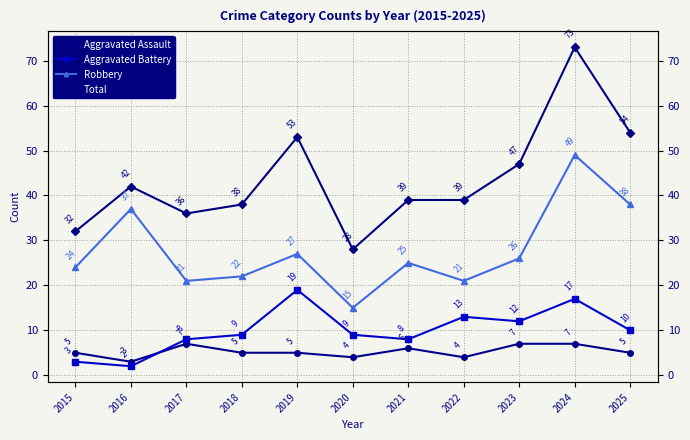

Which has a higher value, 2019 or 2017?

2017